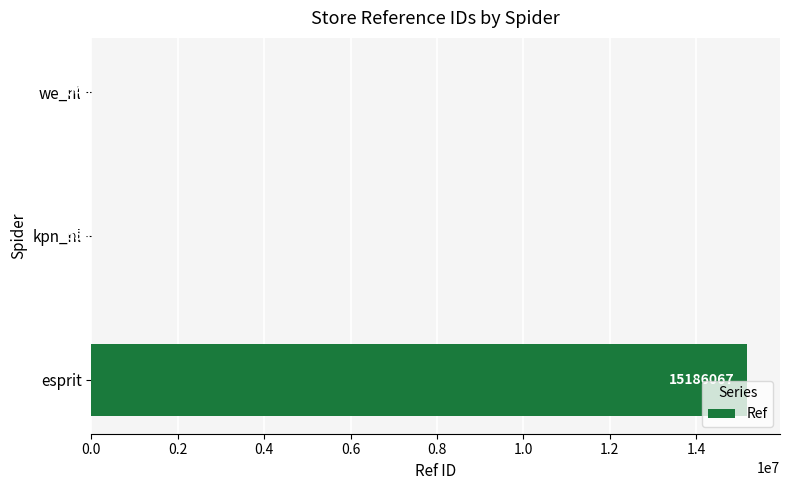

What is the greatest value displayed?

15186067